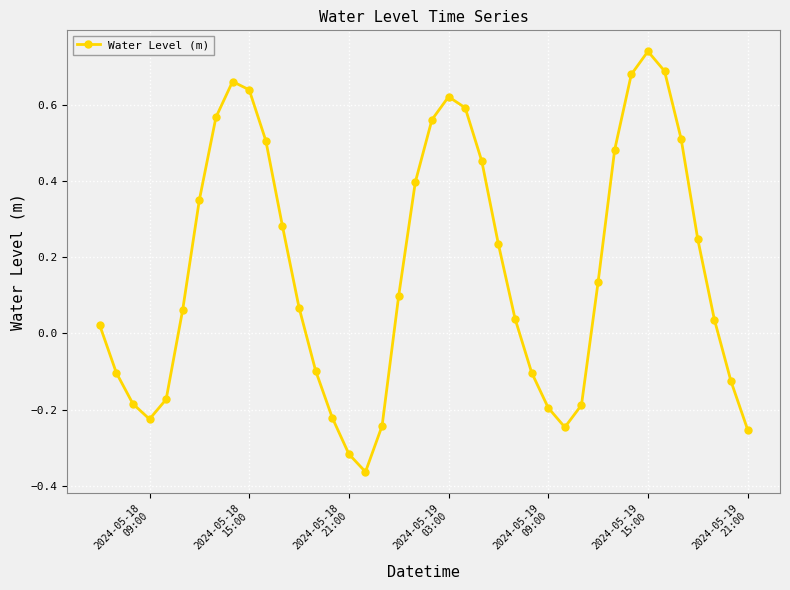

True or false: the data has more than 2 interior local peaks.

True